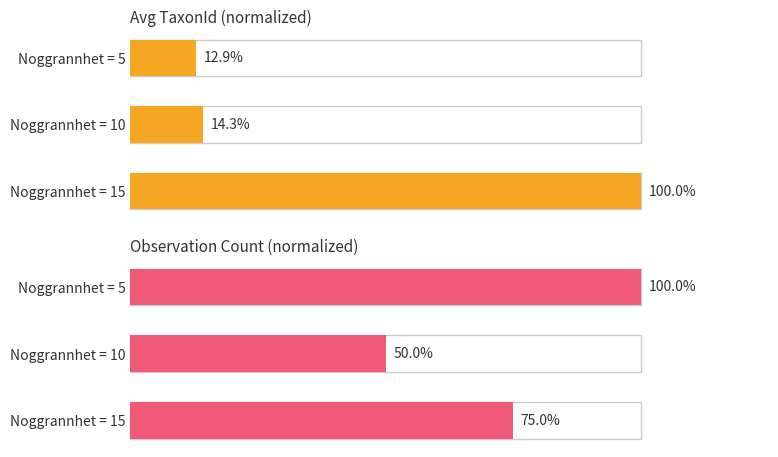

Reading left to right, transcribe all the data shown in this chart.

Avg TaxonId (normalized): 12.9	14.3	100.0
Observation Count (normalized): 100.0	50.0	75.0